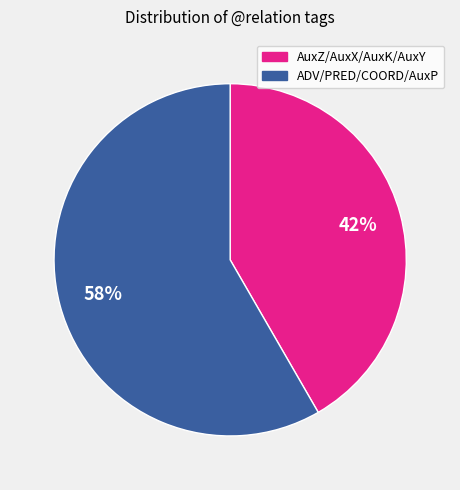

True or false: AuxZ/AuxX/AuxK/AuxY accounts for 42% of the total.

True